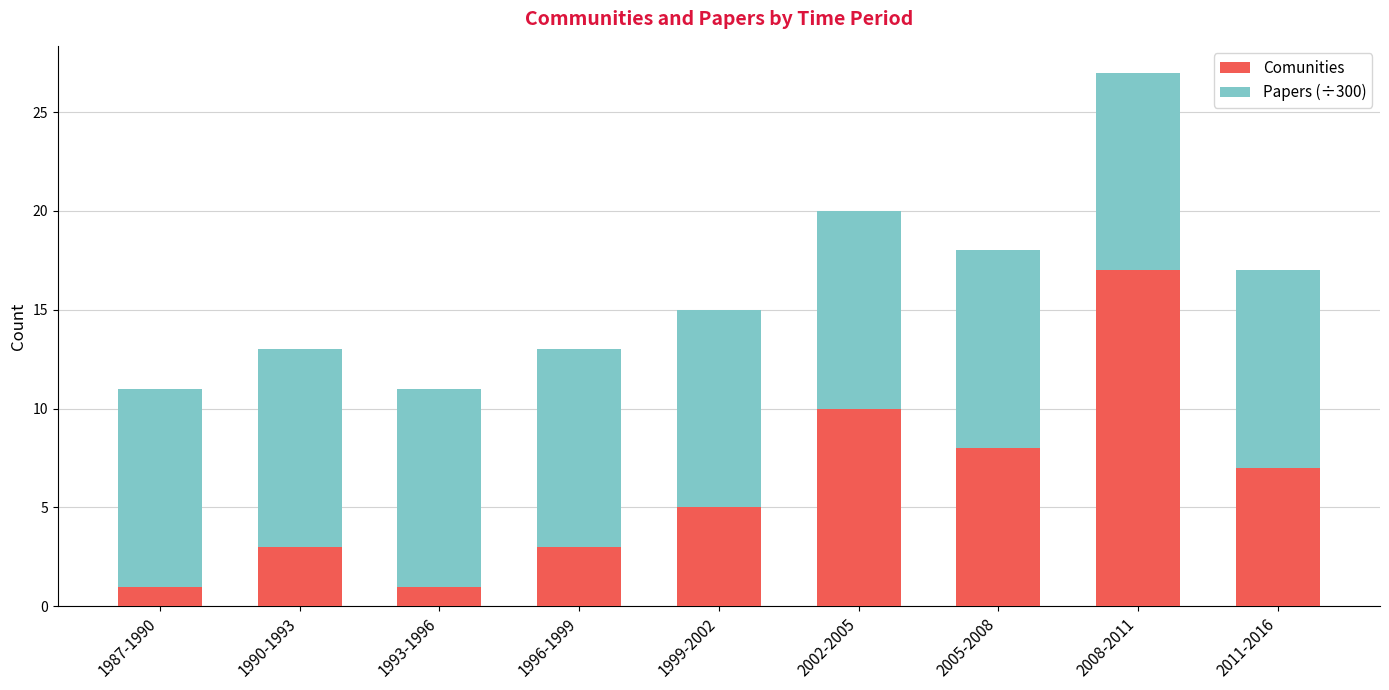

What is the difference between the second highest and minimum values in the Comunities series?

9